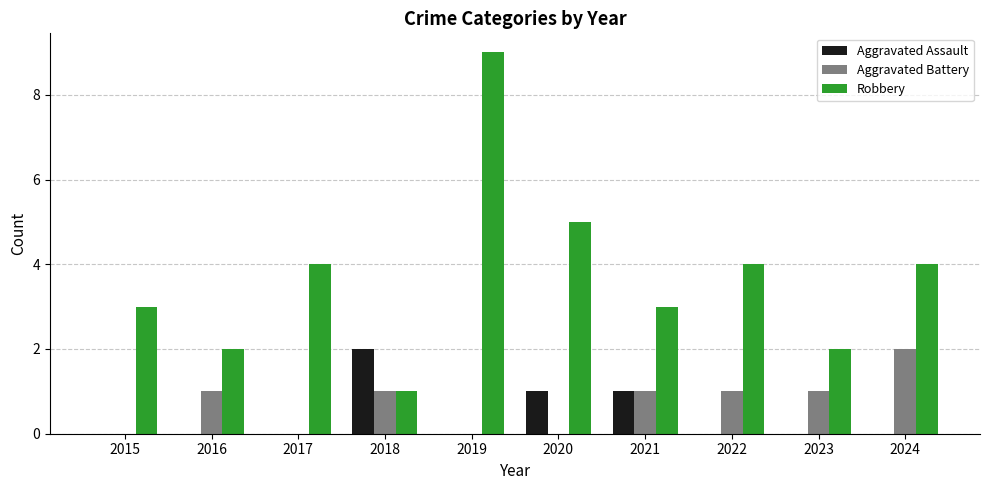

The value of Aggravated Battery at 2015 is 0. True or false?

True